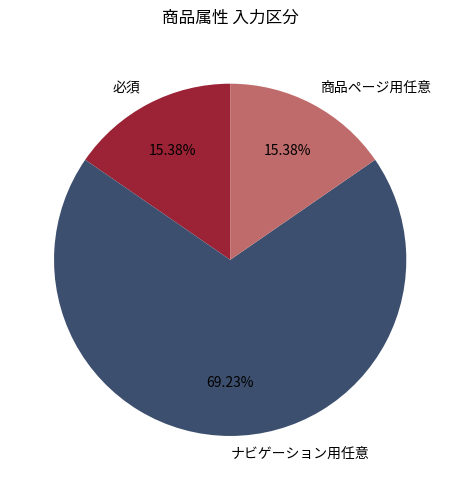

Does any single category account for the majority?

Yes